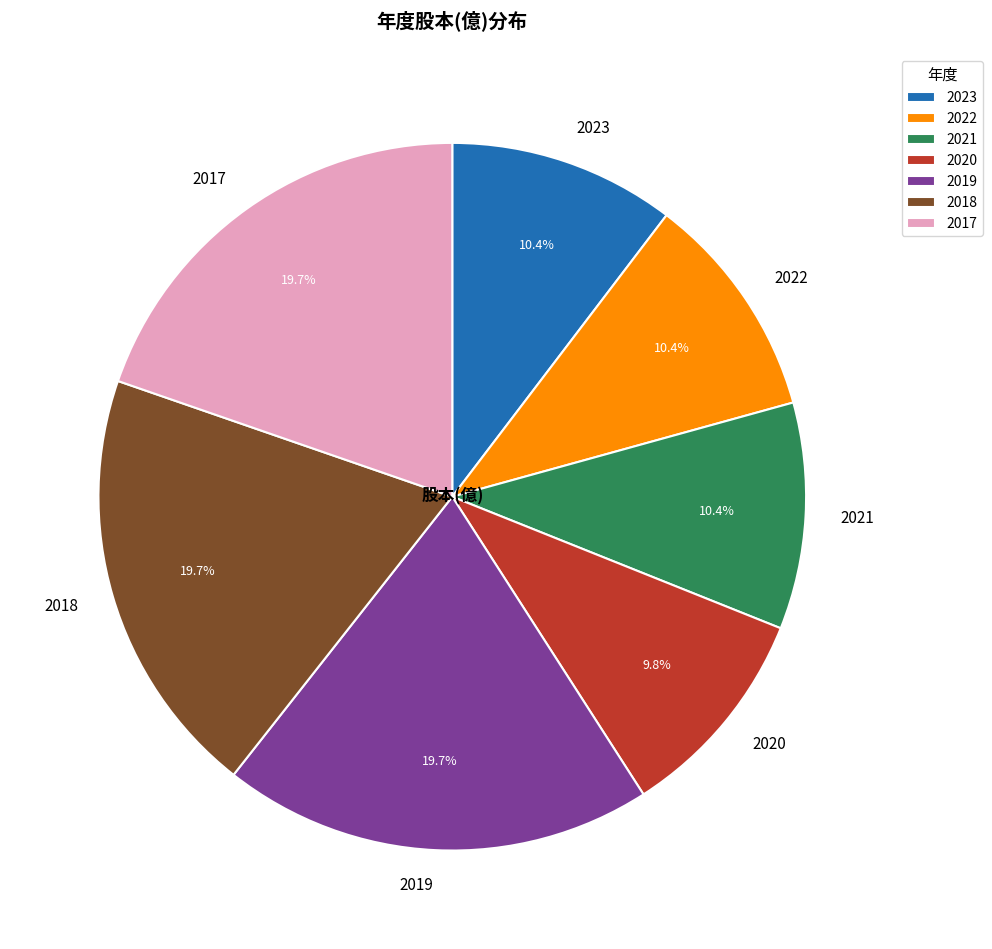

Which has a higher value, 2017 or 2021?

2017